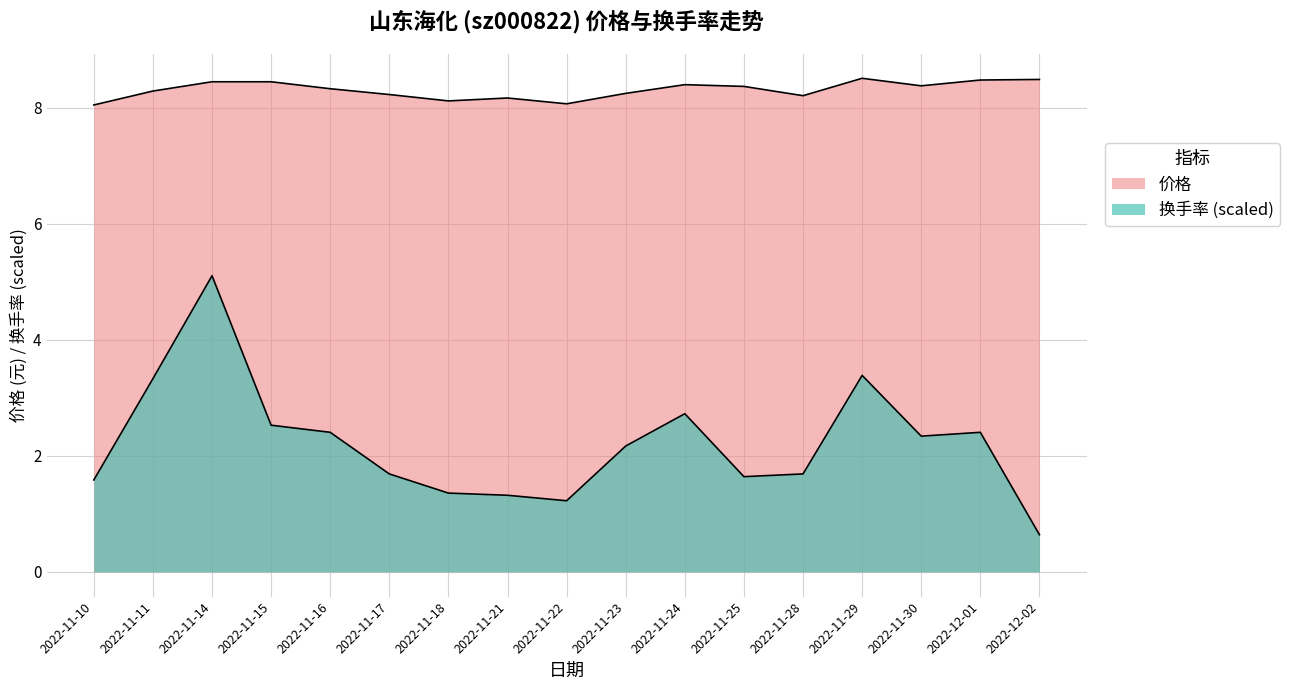

Does the chart have visible grid lines?

Yes